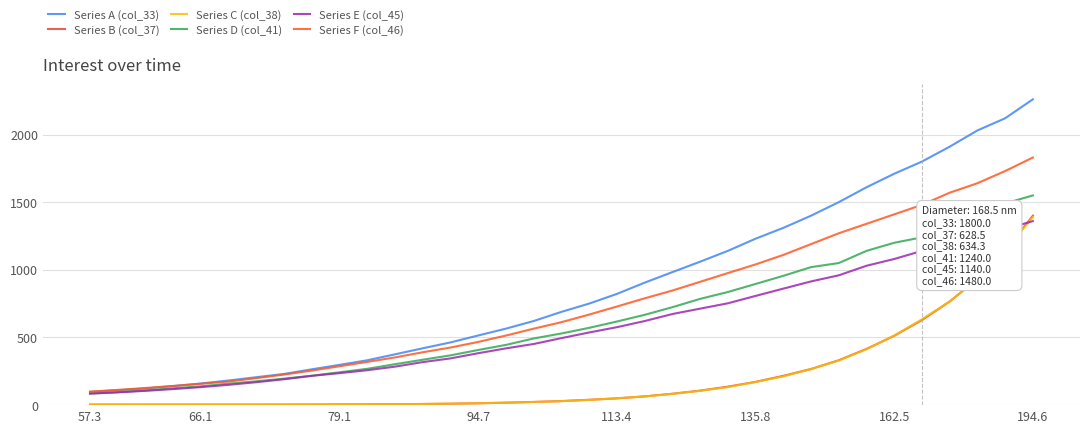

How many lines are shown in the chart?

6